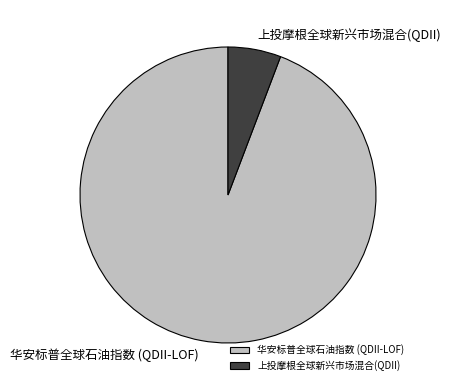

Which slice is the largest?

华安标普全球石油指数 (QDII-LOF)